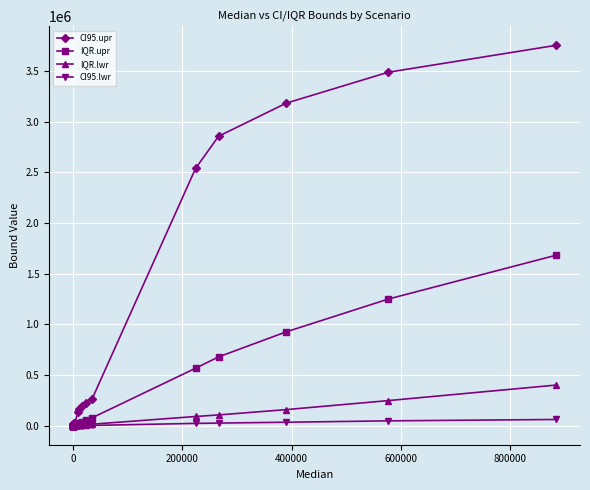

Rank the series by their maximum value, from lowest to highest.

CI95.lwr, IQR.lwr, IQR.upr, CI95.upr